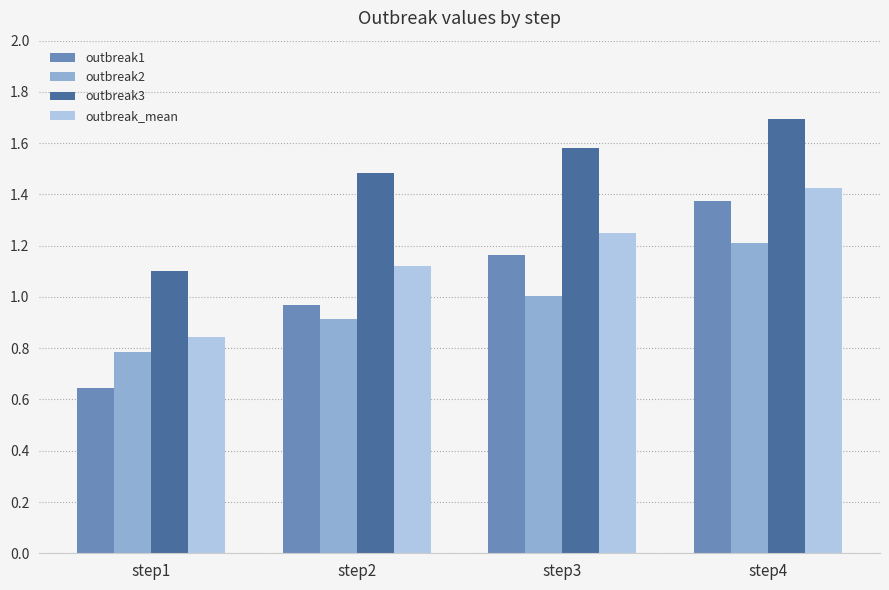

What is the greatest value displayed?

1.7